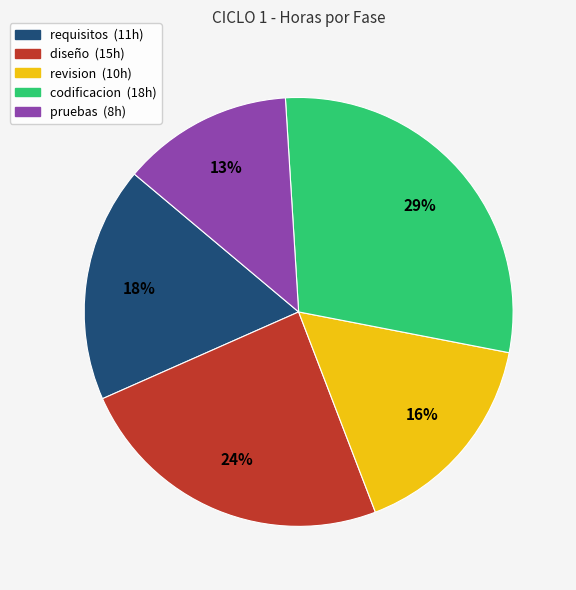

Is there any slice that represents more than half of the pie?

No